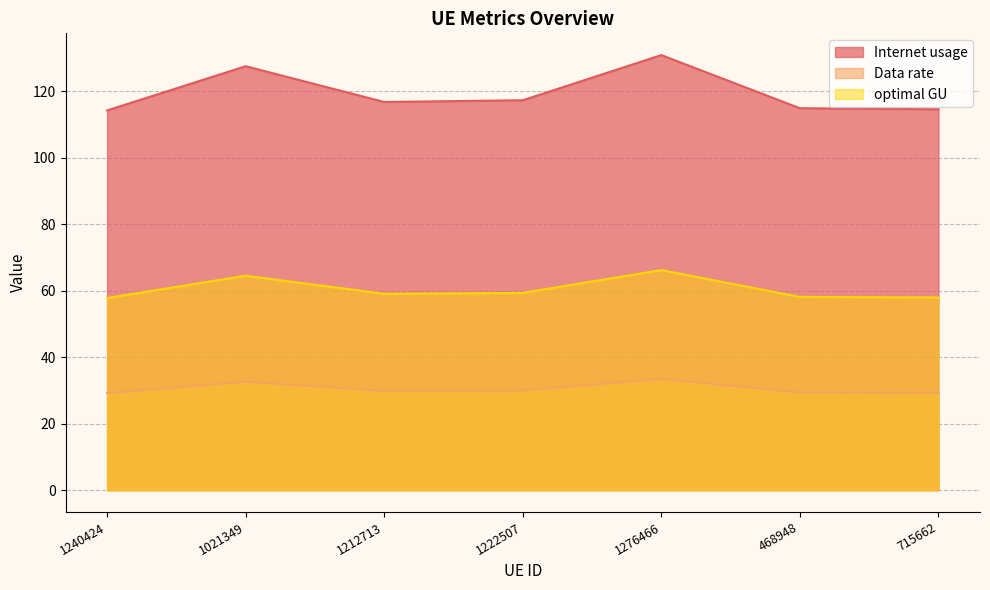

What is the label of the 5th point from the left?

1276466